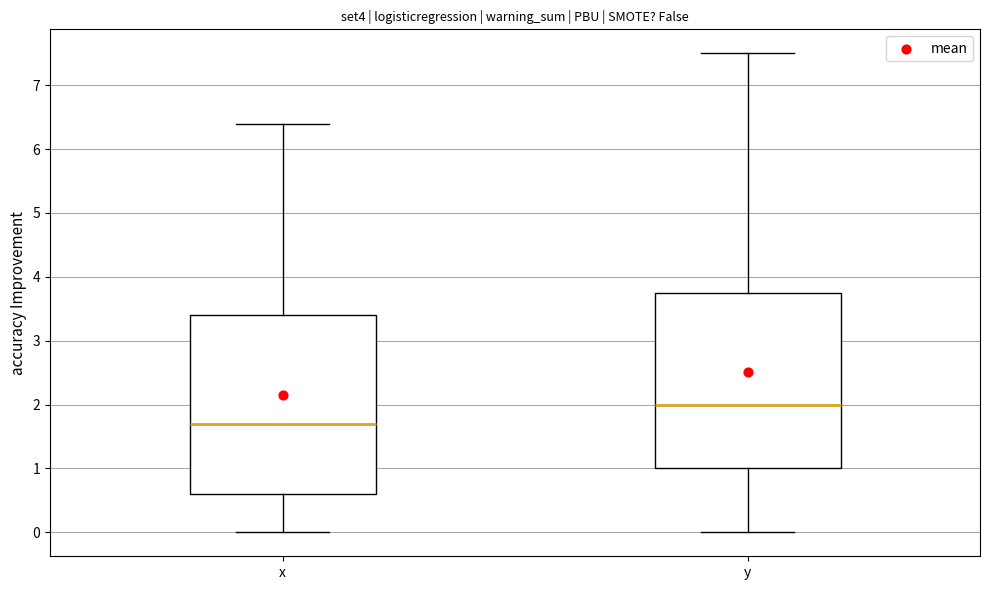

Reading left to right, transcribe this box plot: for each box, give where its median line is, the range the box spans, and where its two whiskers end, as read against the y-axis. The values are not printed on the chart, so give them approximately, as read against the axis.

x: median 1.7, box 0.6 to 3.4, whiskers 0.0 to 6.4
y: median 2.0, box 1.0 to 3.8, whiskers 0.0 to 7.5